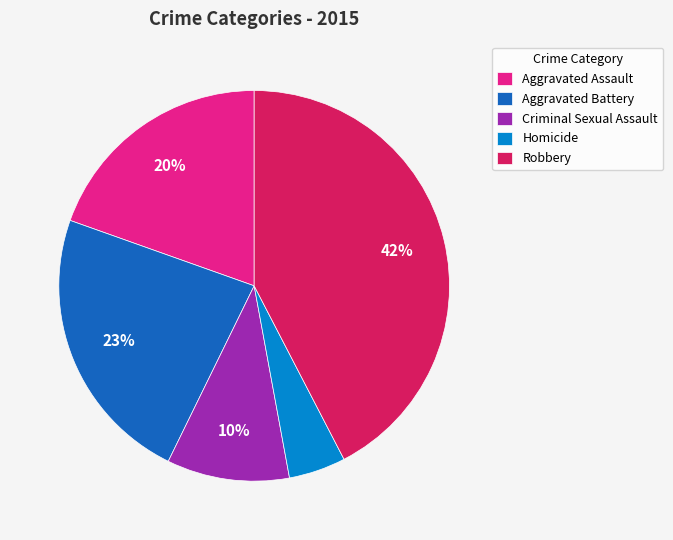

Is it true that Robbery is 31% of the pie?

False